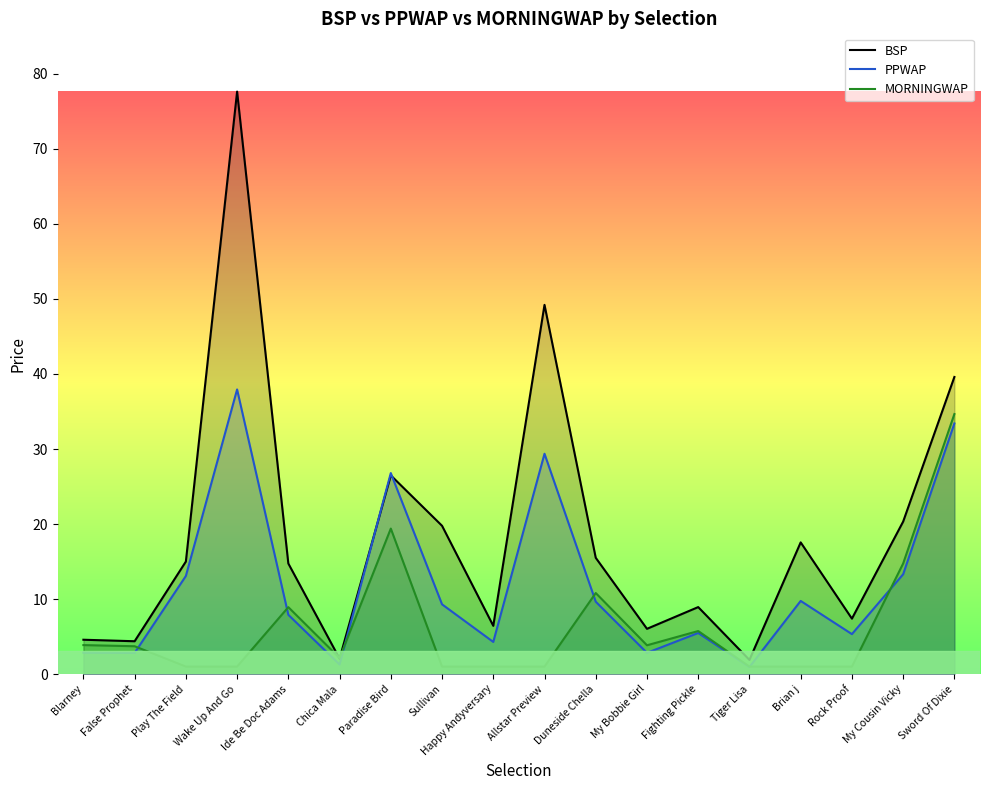

True or false: MORNINGWAP has more than 0 points higher than both neighbors.

True